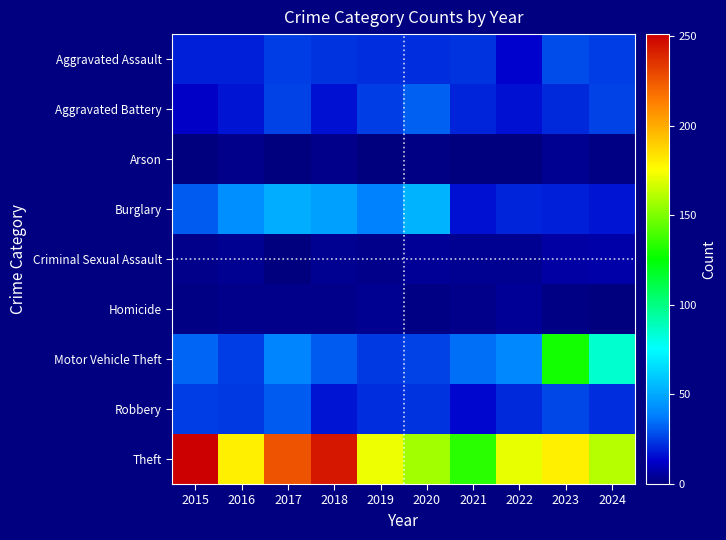

Which series changed the most between 2020 and 2024?

Motor Vehicle Theft